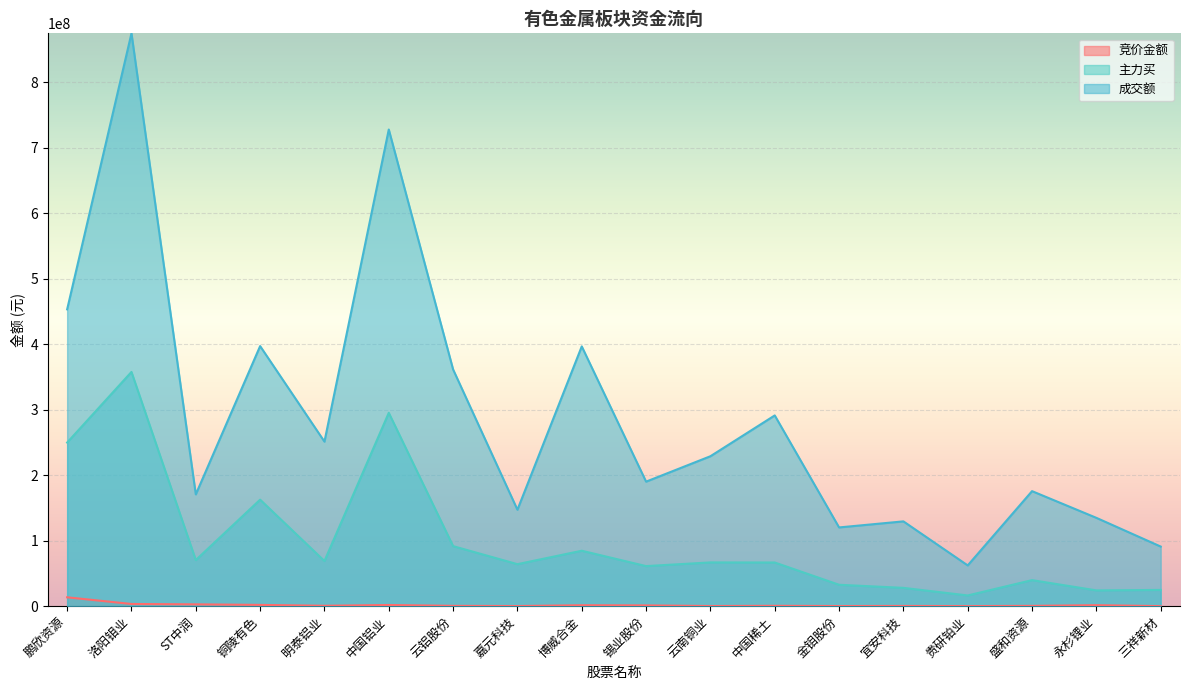

What position from the left is 中国稀土?

12